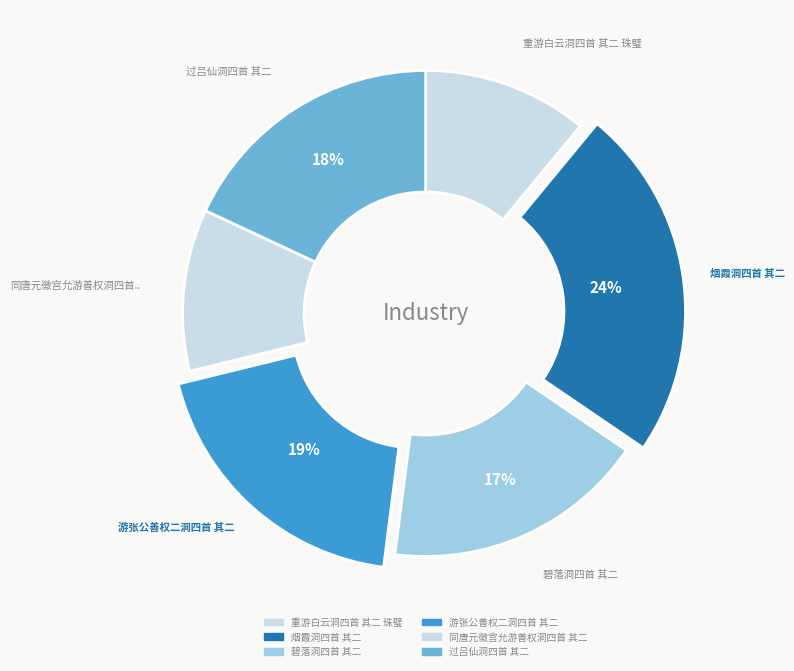

How many segments does this pie chart have?

6